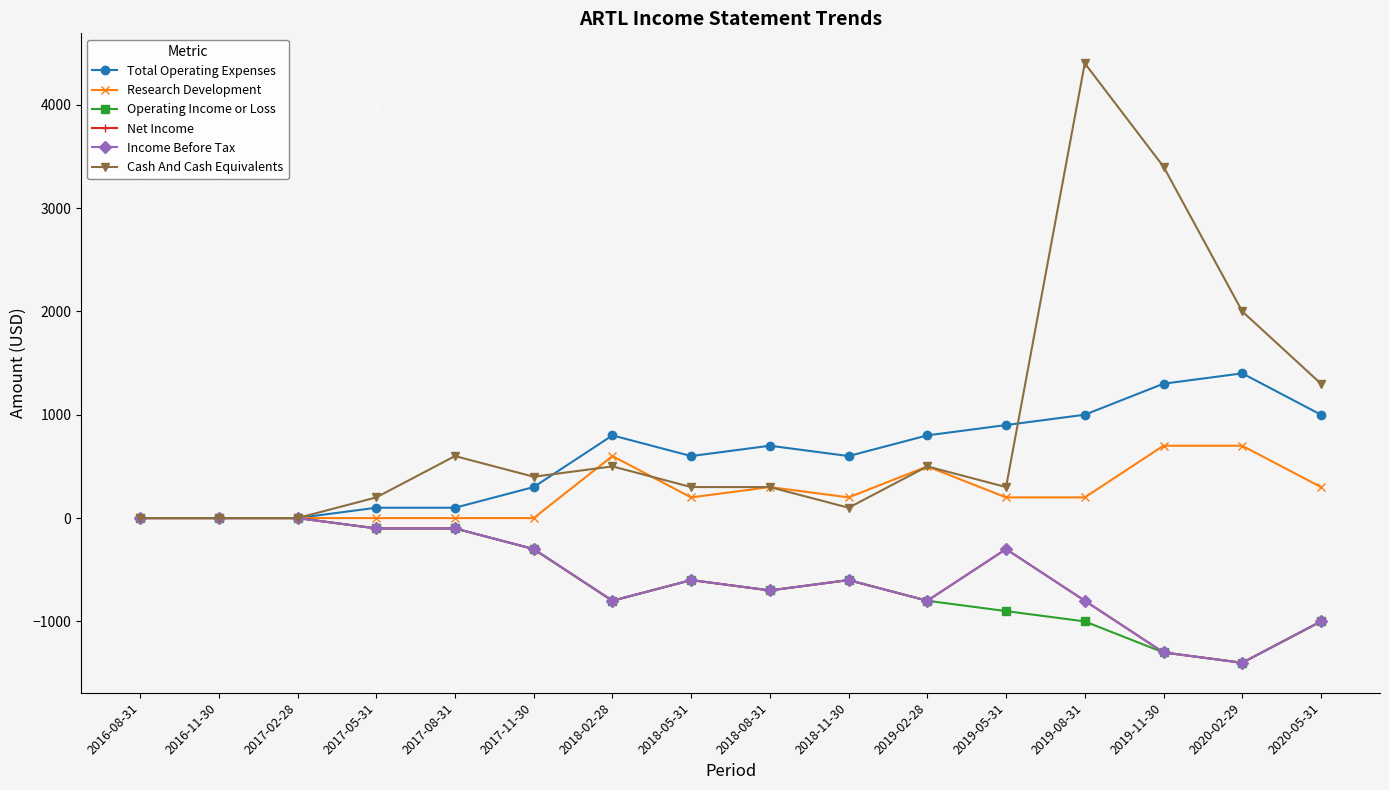

Where does the Cash And Cash Equivalents series first go above 400?

2017-08-31